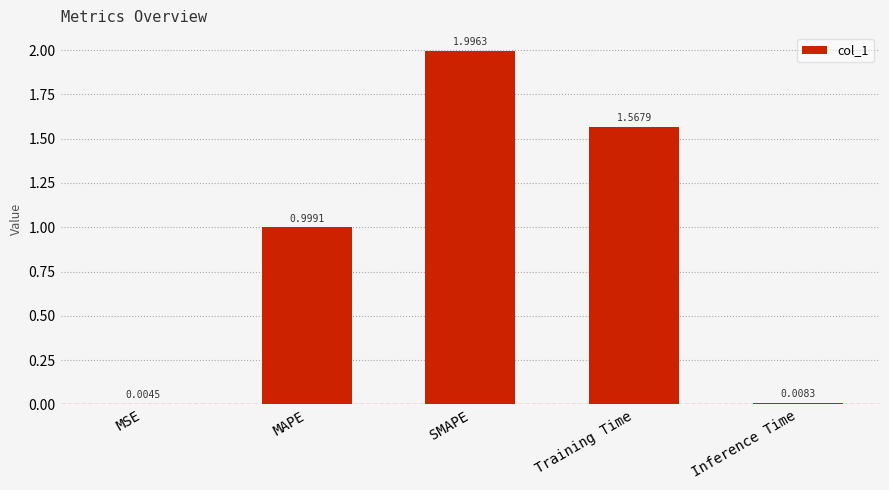

Between Inference Time and Training Time, which is larger?

Training Time